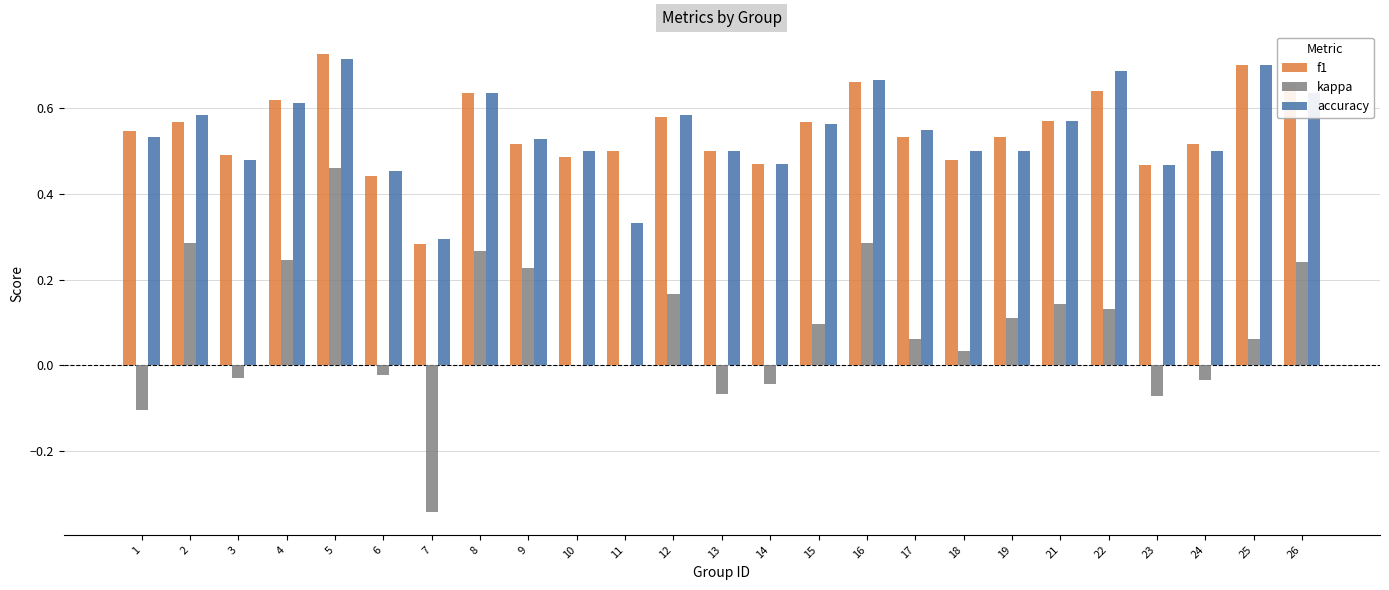

What is the sum of all f1 values?

13.7